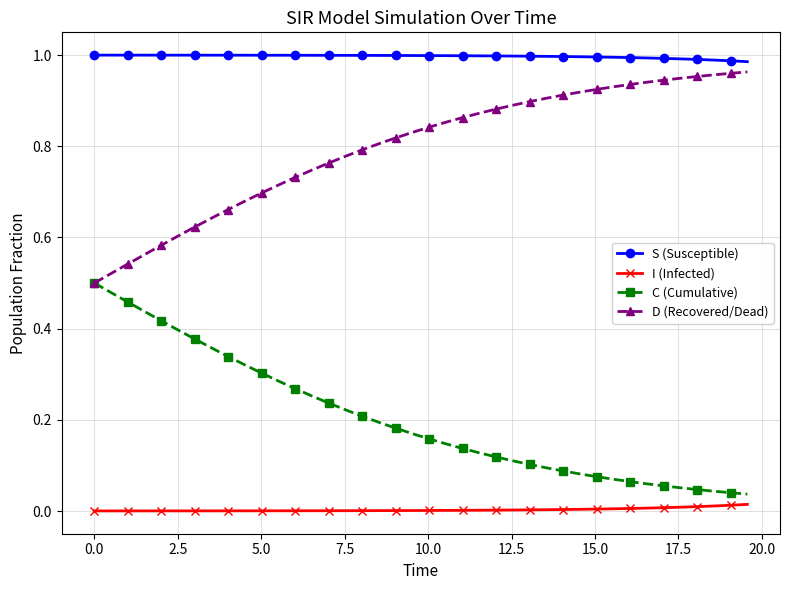

List the series in order of their overall mean, lowest first.

I (Infected), C (Cumulative), D (Recovered/Dead), S (Susceptible)